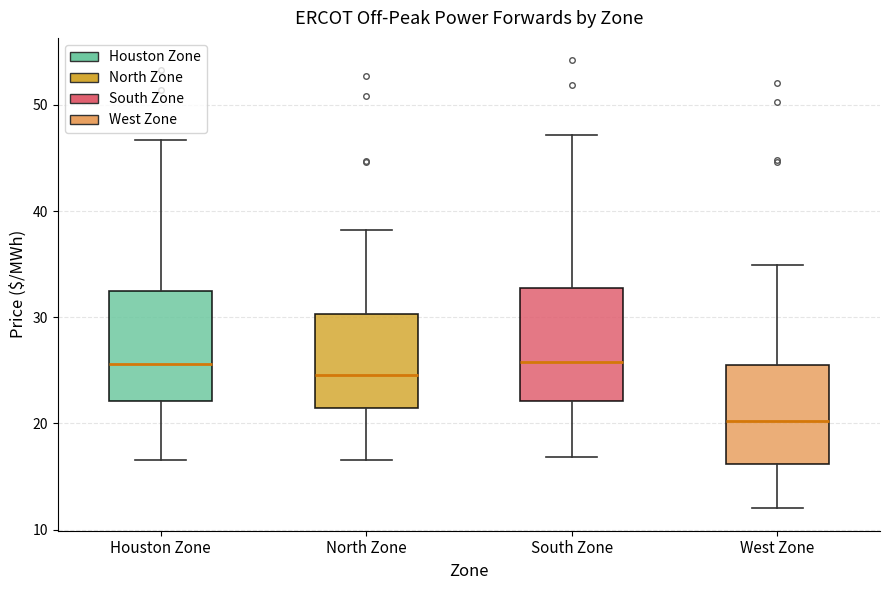

Where is the lower edge of the box for South Zone on the y-axis? The values are not printed on the chart, so give them approximately, as read against the axis.

22